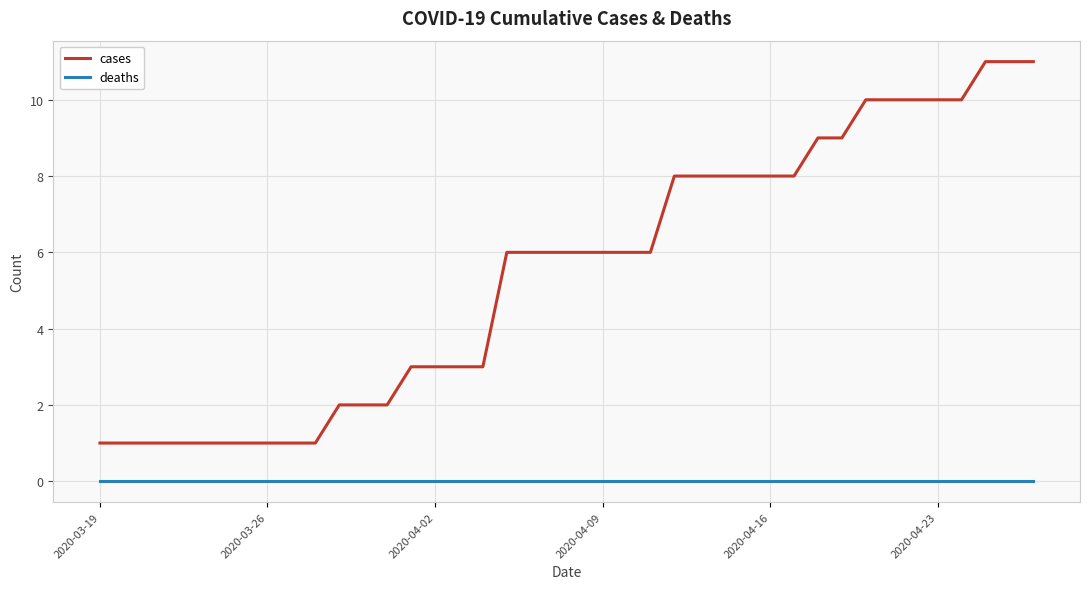

True or false: deaths and cases intersect in this chart.

False